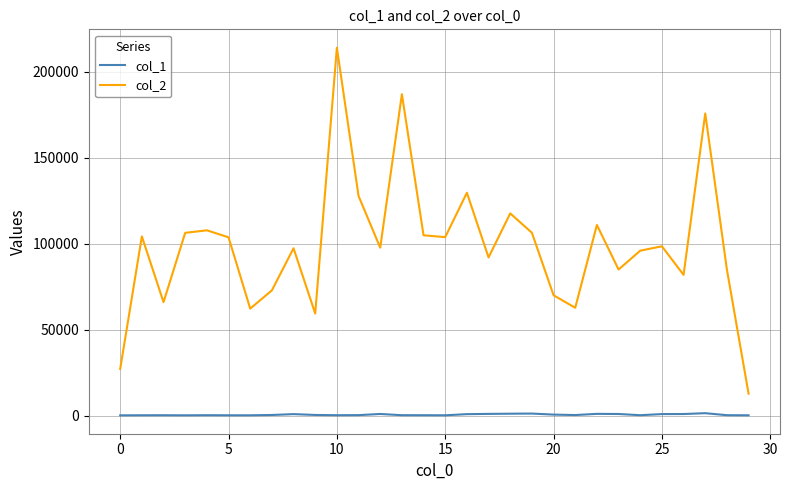

Which series has the widest spread of values?

col_2